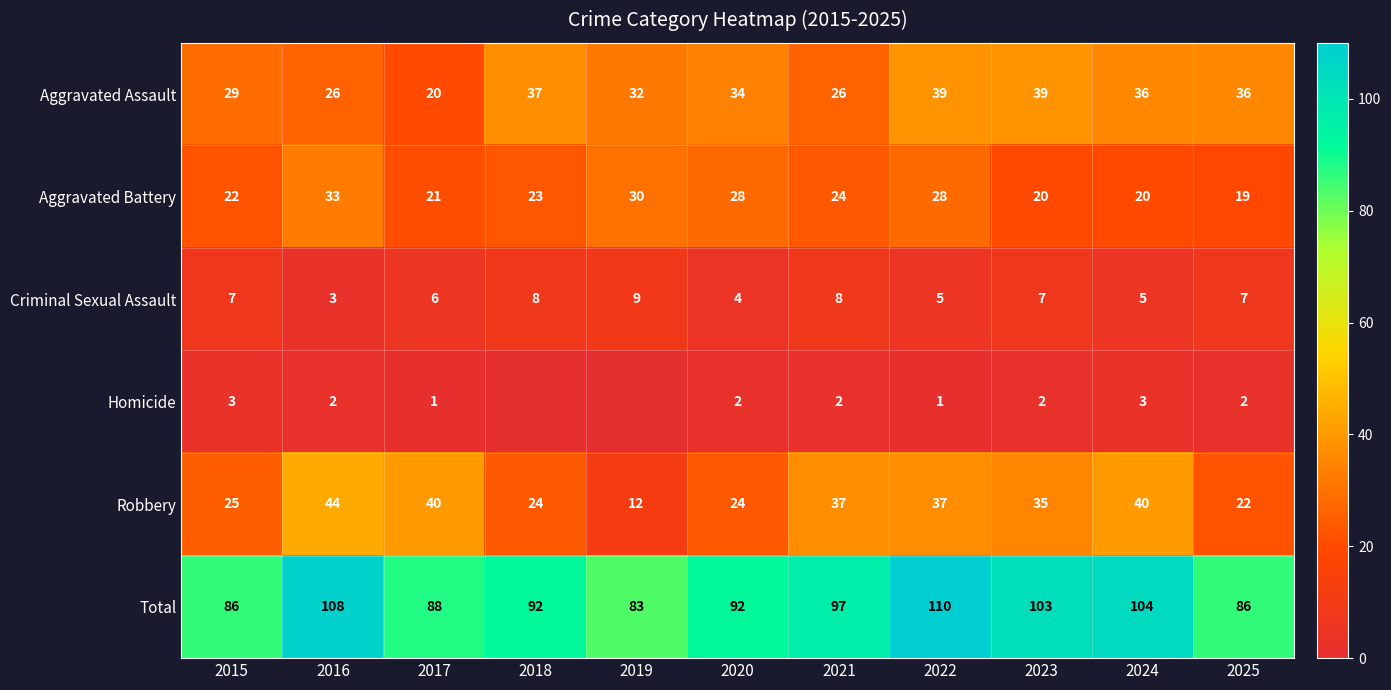

The Robbery series shows 40 at 2017. True or false?

True